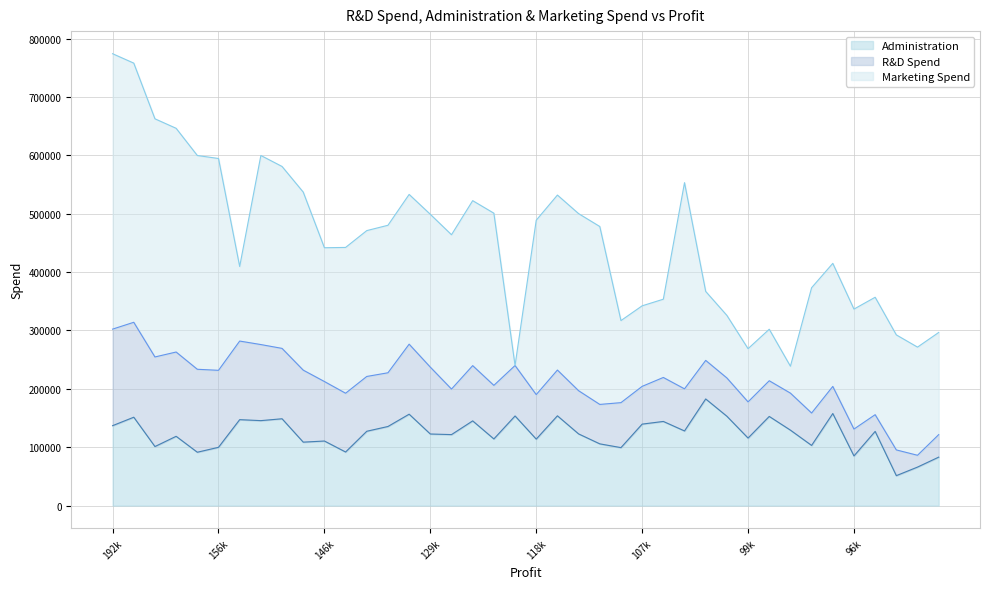

How many times do Administration and Marketing Spend cross each other?

8